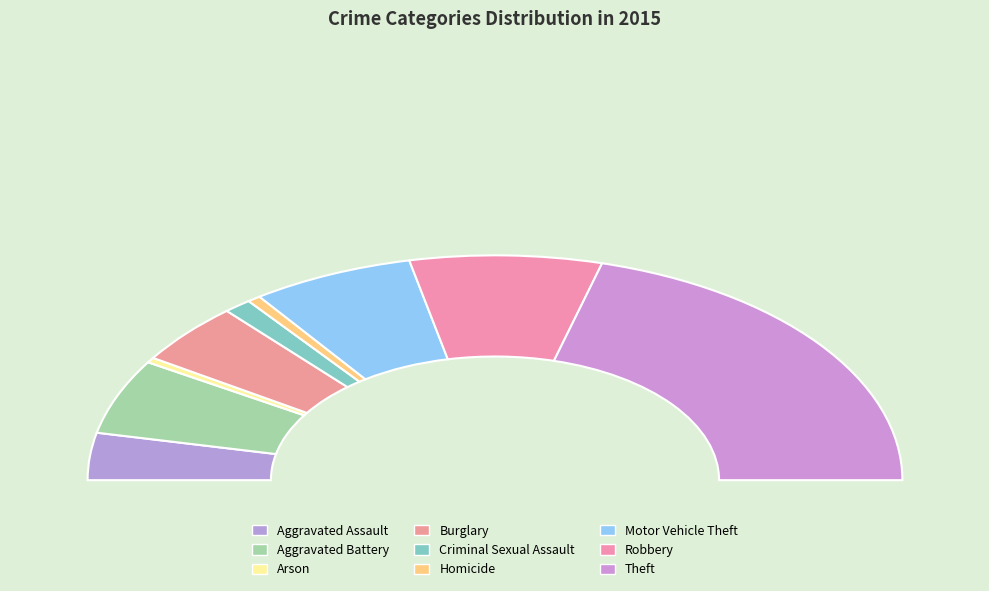

True or false: Theft accounts for 42% of the total.

True